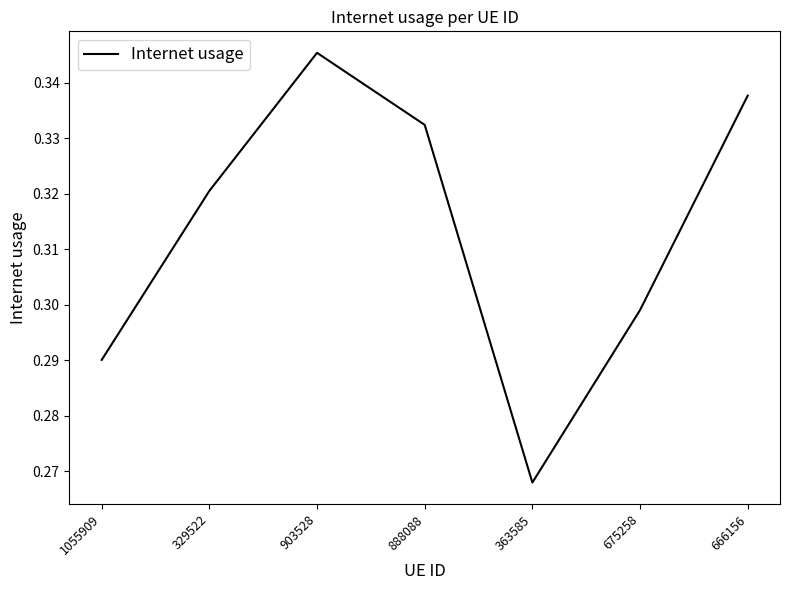

Rank the categories by value from highest to lowest.

903528, 666156, 888088, 329522, 675258, 1055909, 363585